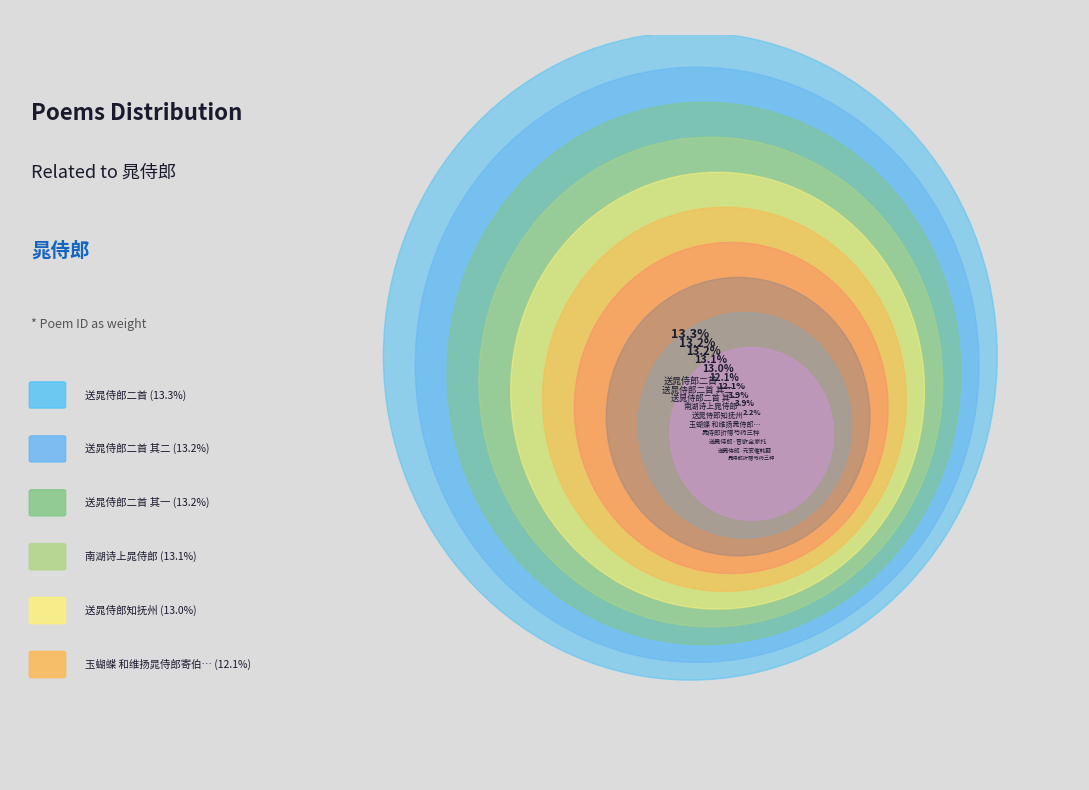

Which slice is the smallest?

晁侍郎折赠芍药三种